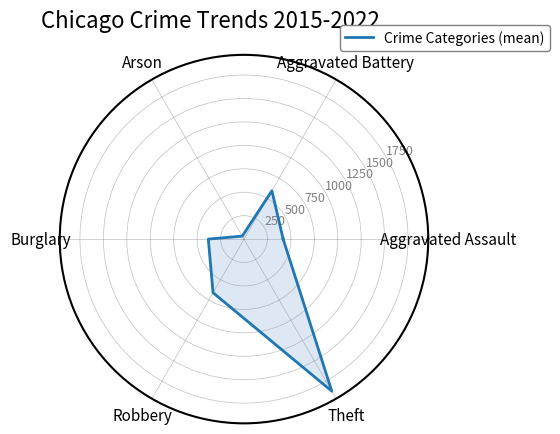

The chart shows a value of 783.6 at Aggravated Battery. True or false?

False